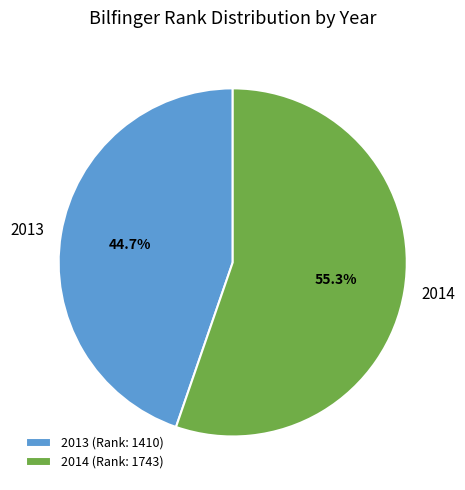

Which slice represents more than half of the pie?

2014